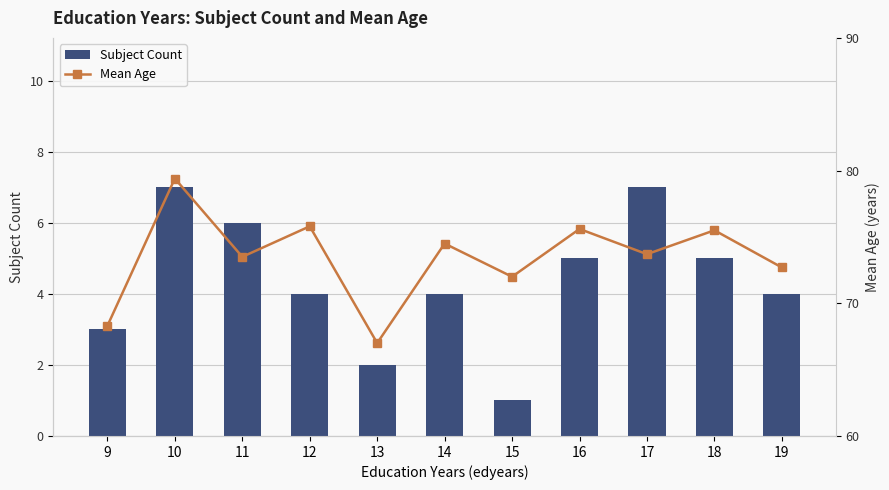

Reading left to right, transcribe all the data shown in this chart.

Subject Count: 9=3.0	10=7.0	11=6.0	12=4.0	13=2.0	14=4.0	15=1.0	16=5.0	17=7.0	18=5.0	19=4.0
Mean Age: 9=68.3	10=79.4	11=73.5	12=75.8	13=67.0	14=74.5	15=72.0	16=75.6	17=73.7	18=75.5	19=72.7